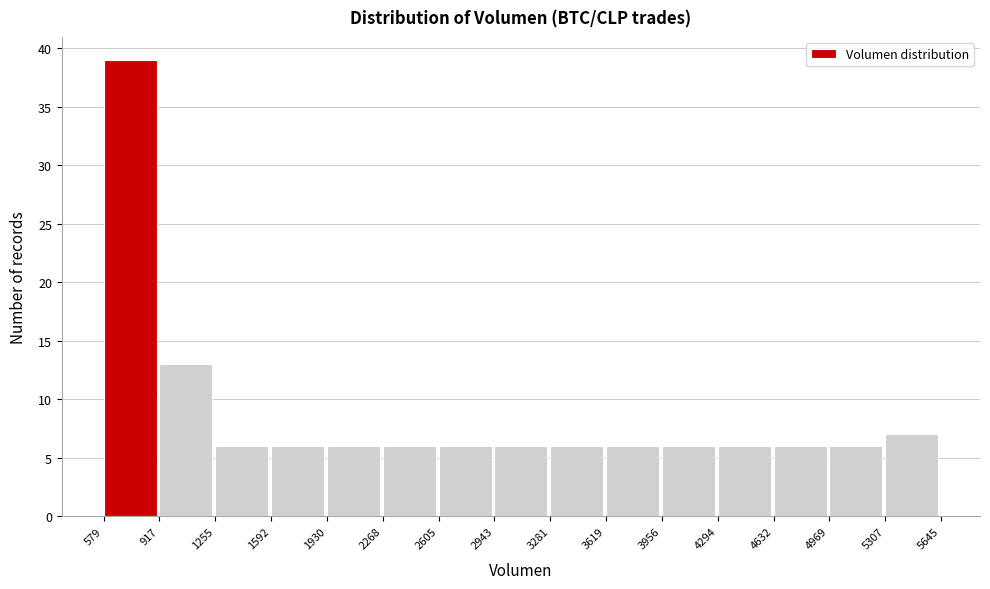

What is the height of the bar covering 1930 to 2268 on the x-axis? The values are not printed on the chart, so give them approximately, as read against the axis.

6